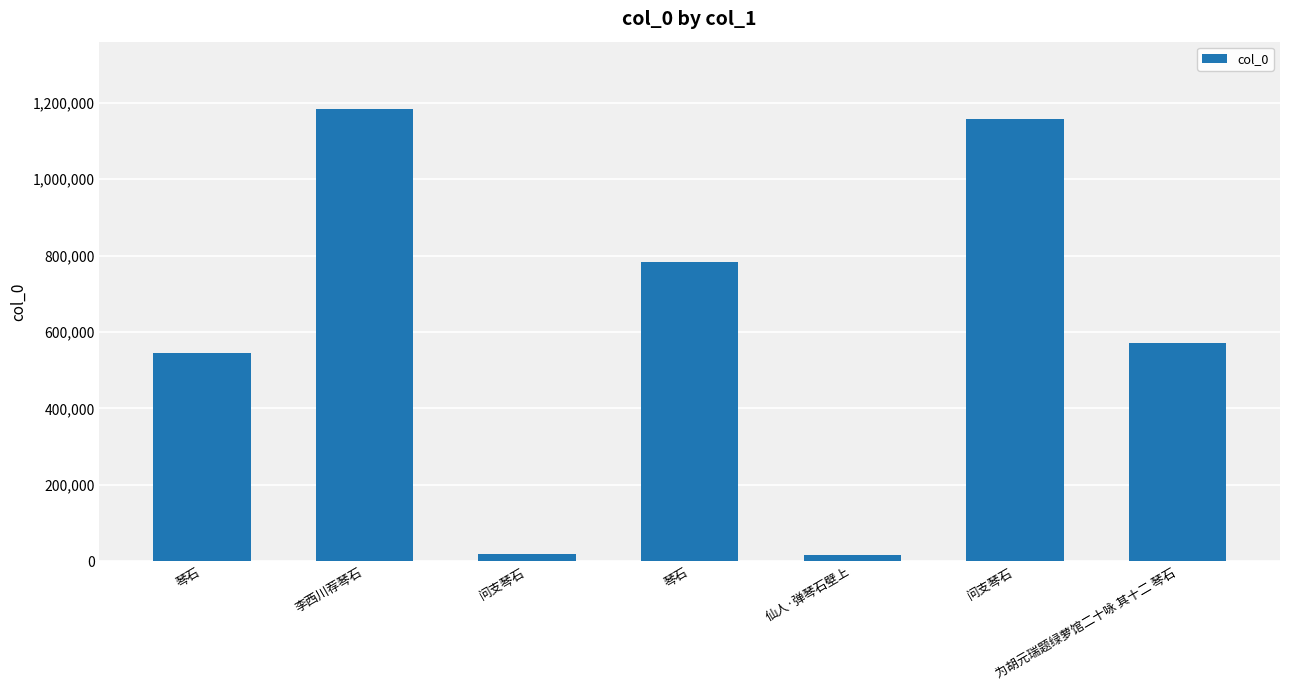

List the labels in order of value, largest first.

李西川荐琴石, 问支琴石, 琴石, 为胡元瑞题绿萝馆二十咏 其十二 琴石, 琴石, 问支琴石, 仙人·弹琴石壁上